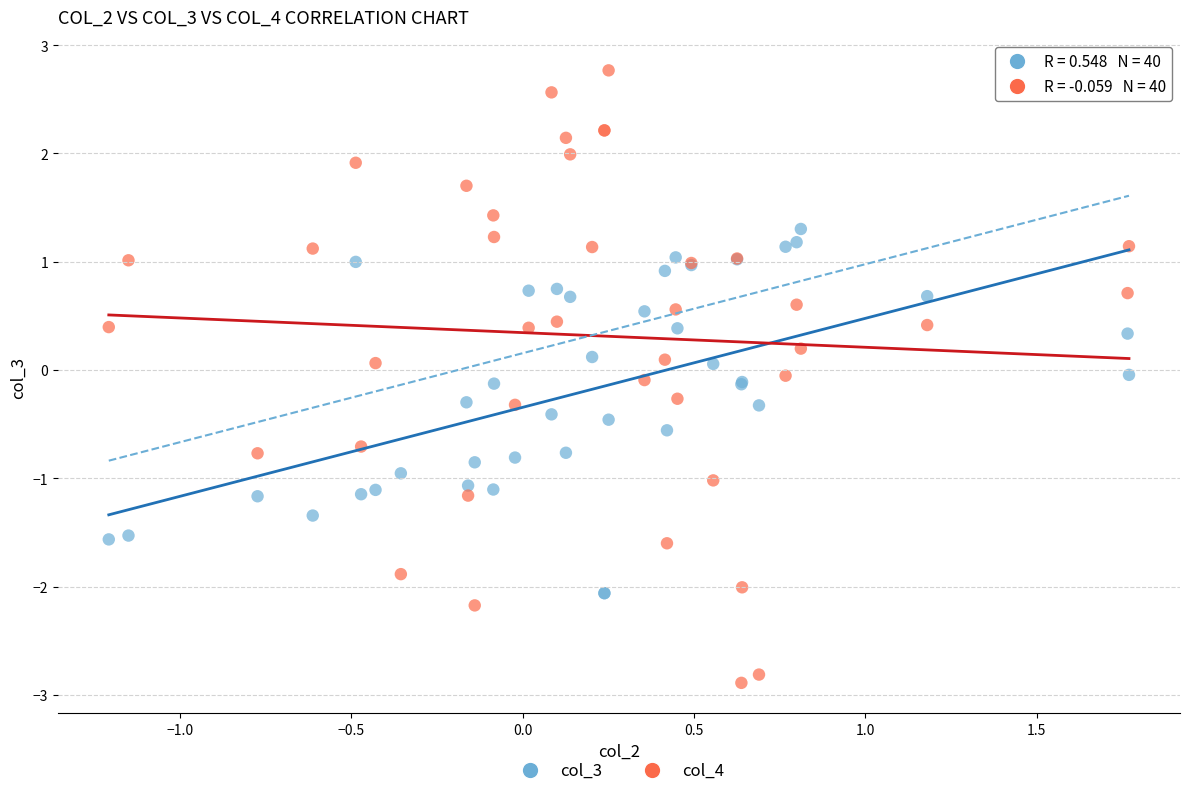

Which series reaches the minimum Y coordinate?

col_4